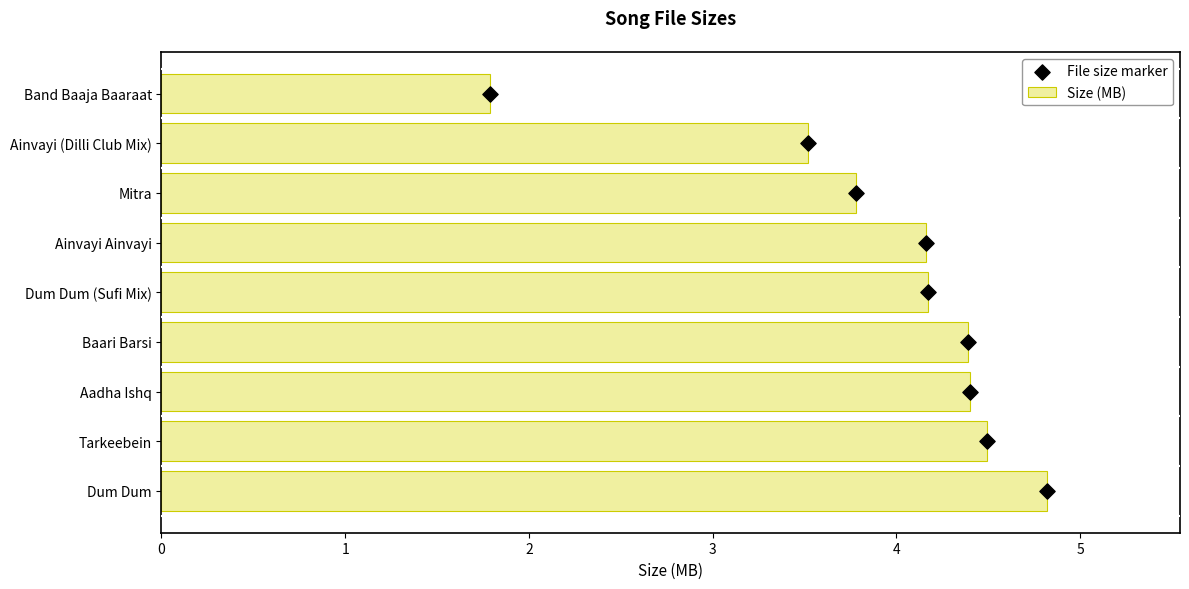

What is the lowest value of the Size (MB) series?

1.8